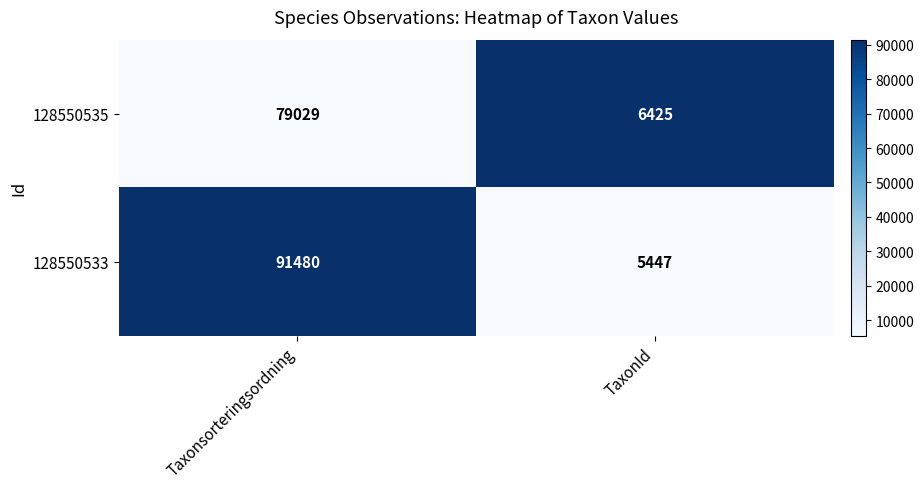

How many data points does each series have?

2